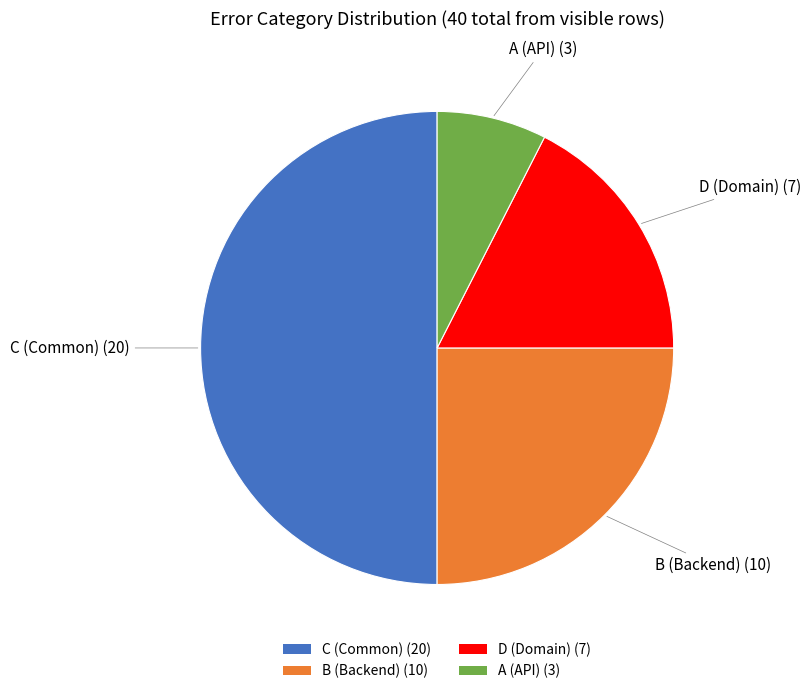

Is it true that C (Common) (20) is 40% of the pie?

False